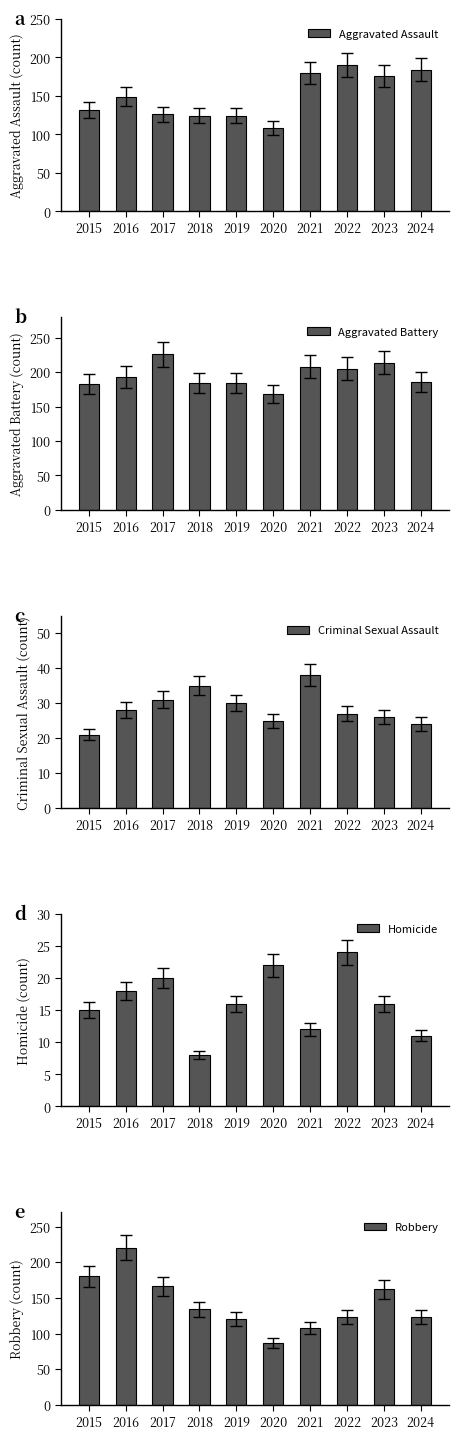

Where does the Aggravated Battery series first go above 193?

2017